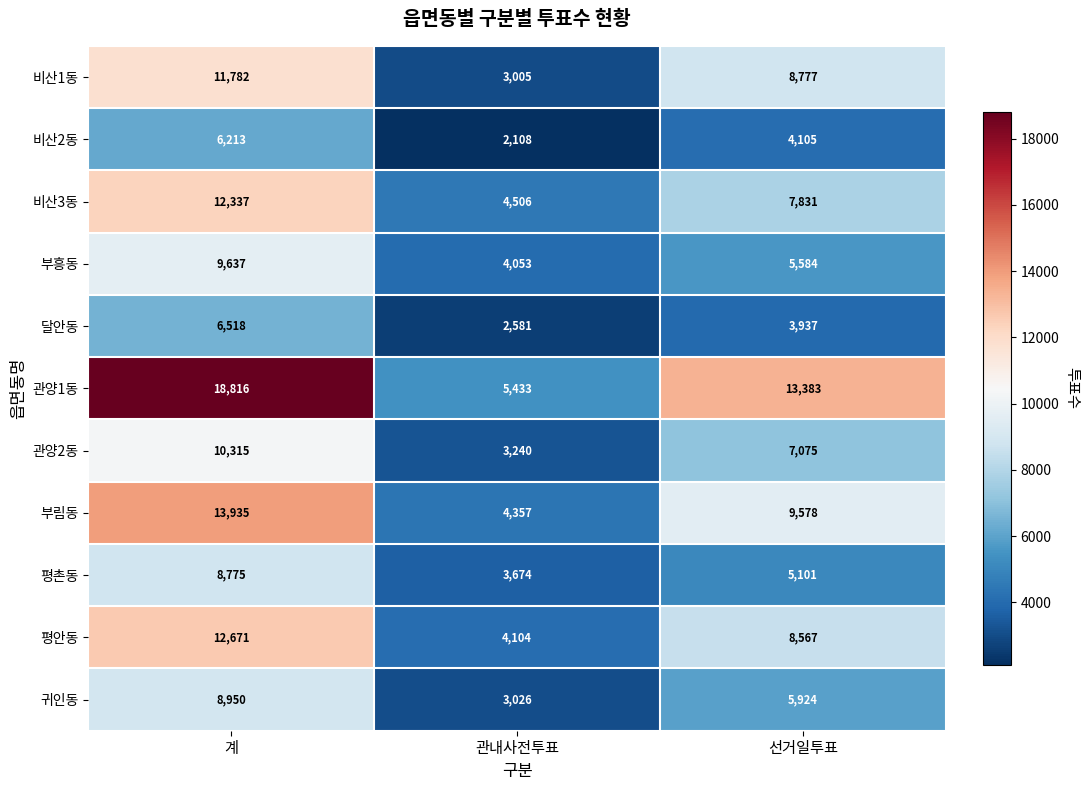

List the series in order of their peak value, lowest first.

비산2동, 달안동, 평촌동, 귀인동, 부흥동, 관양2동, 비산1동, 비산3동, 평안동, 부림동, 관양1동